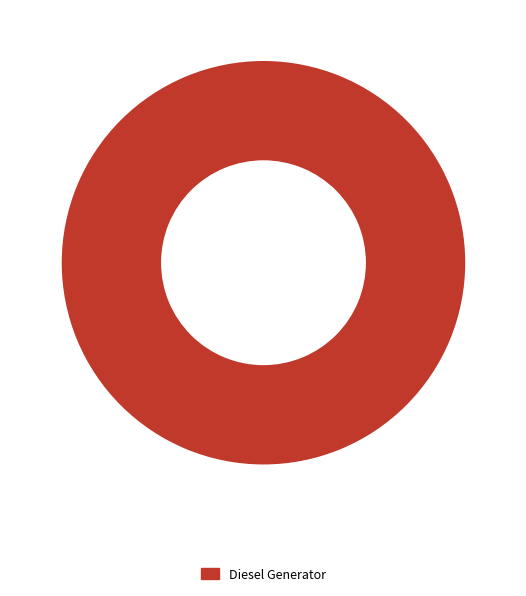

Is there any slice that represents more than half of the pie?

Yes